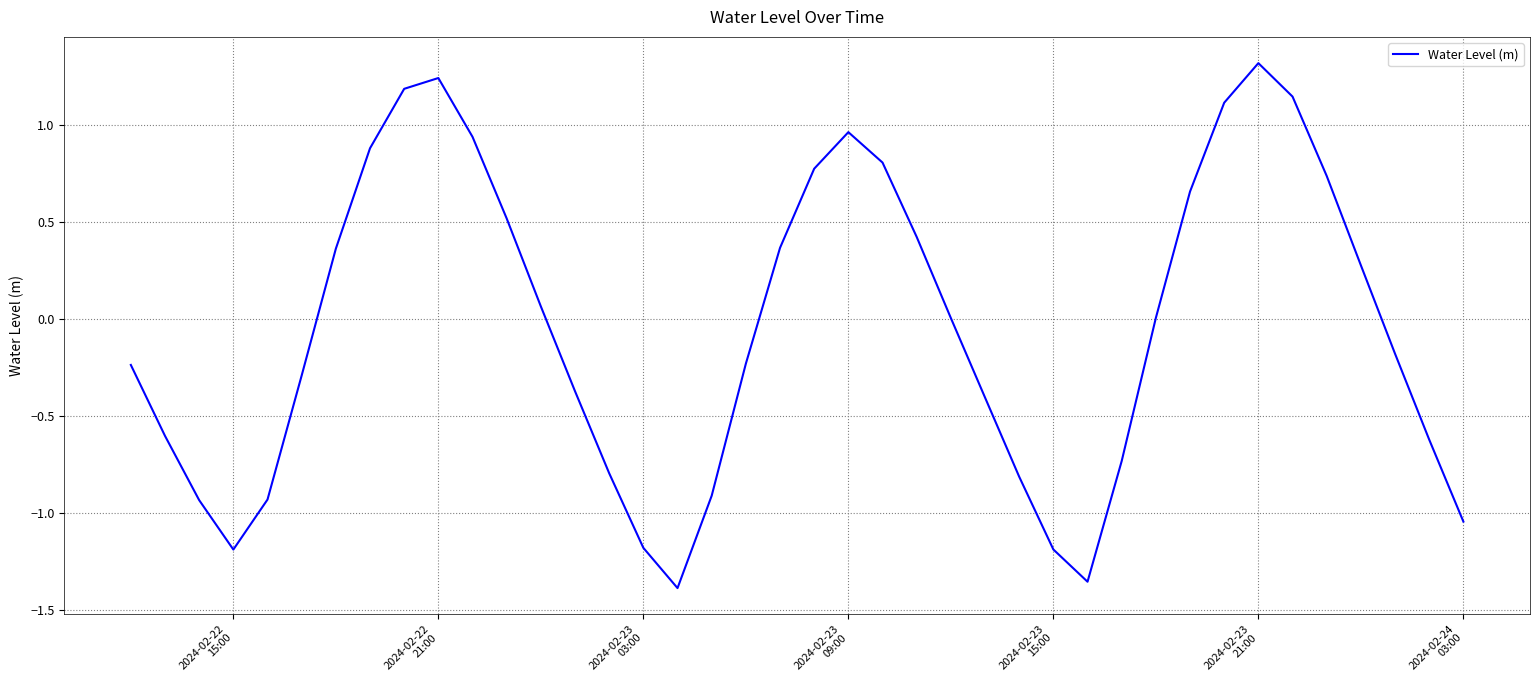

What is the difference between the maximum and minimum values?

2.7